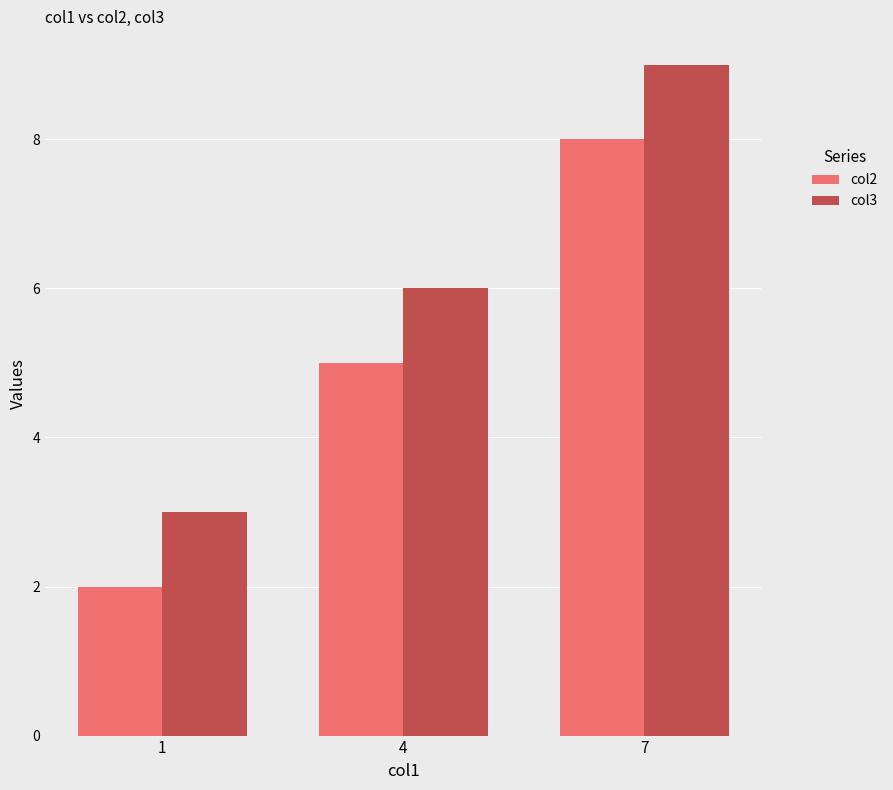

At which category does the chart reach its peak across all series?

7